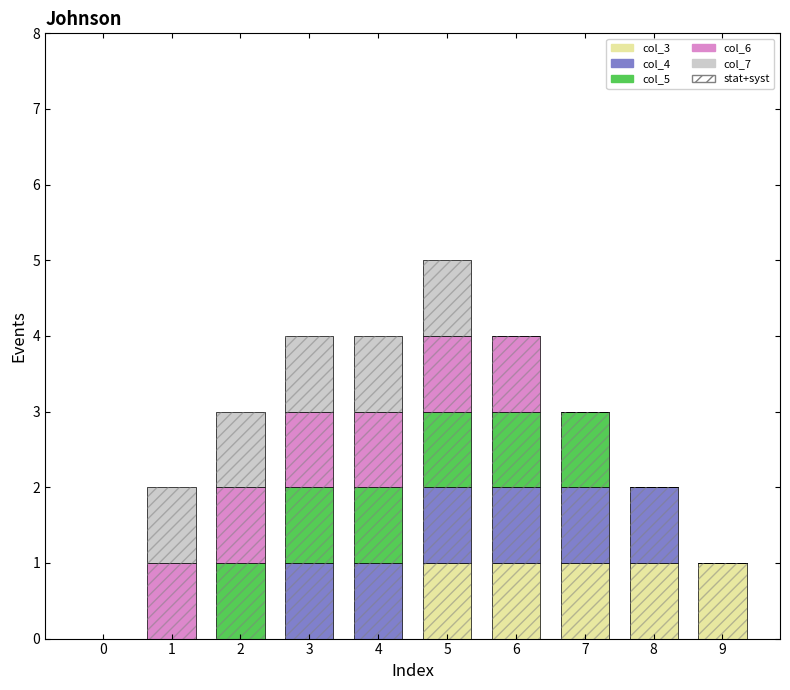

What is the difference between the maximum and minimum values in the stat+syst series?

5